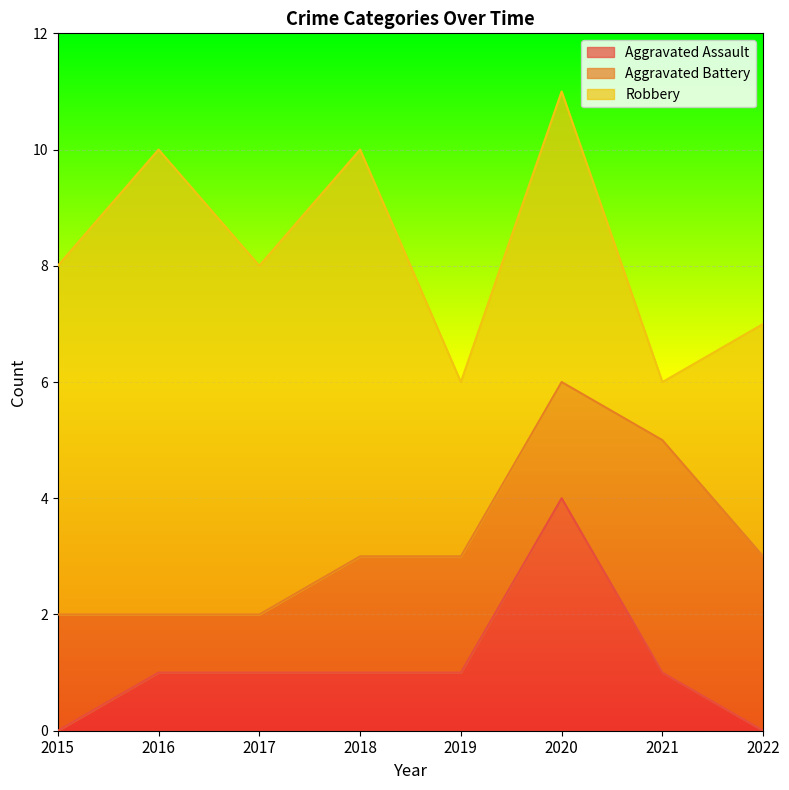

True or false: Aggravated Assault and Aggravated Battery intersect in this chart.

True